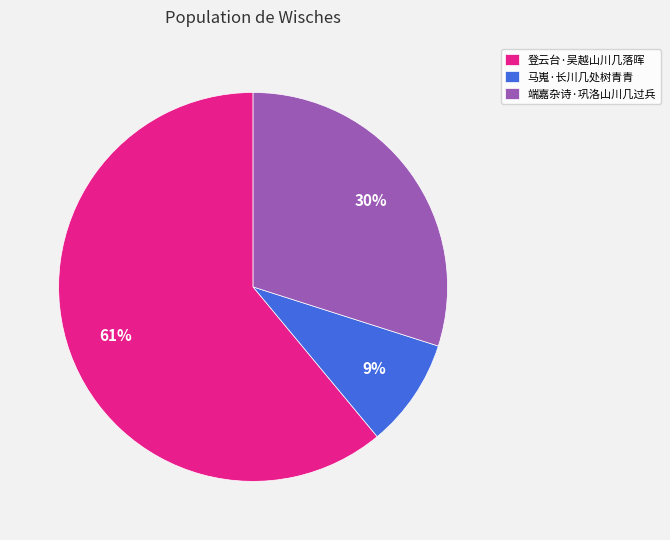

Combined, do 马嵬·长川几处树青青 and 登云台·吴越山川几落晖 account for over 50%?

Yes